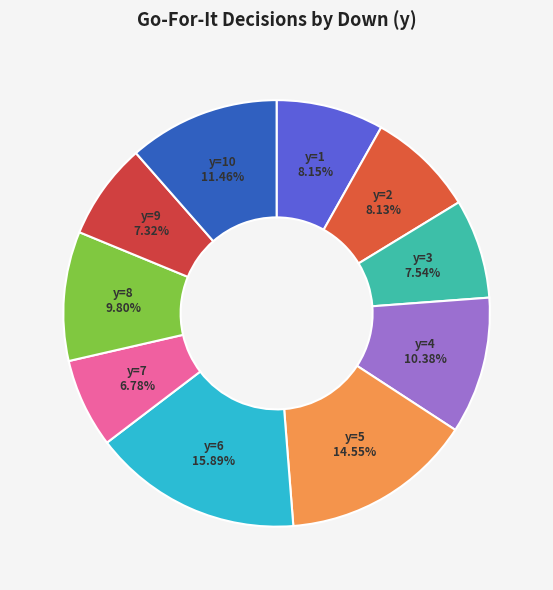

Count the number of slices in the pie.

10